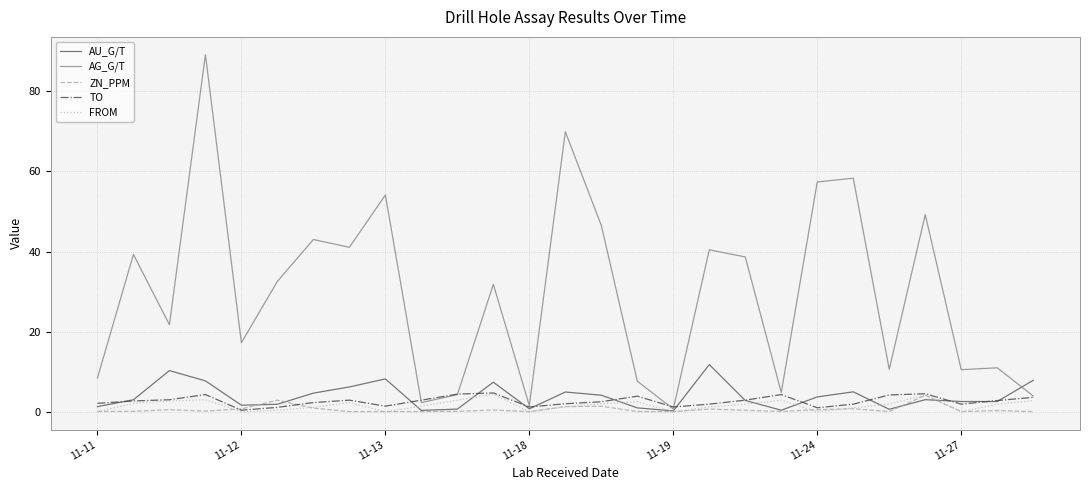

Which series has the largest total across all categories?

AG_G/T